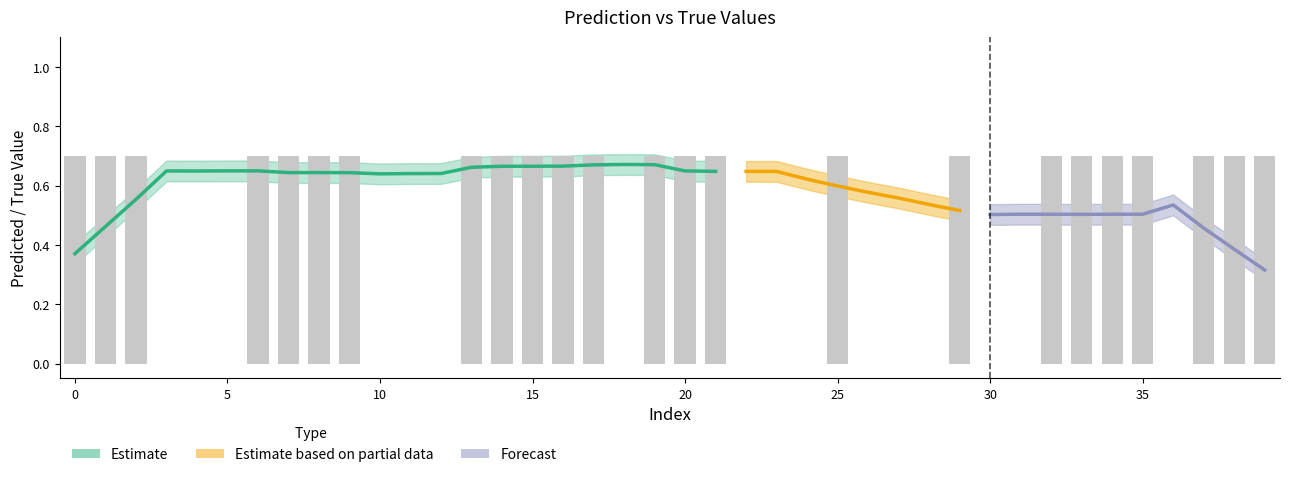

How many data points does each series have?

40